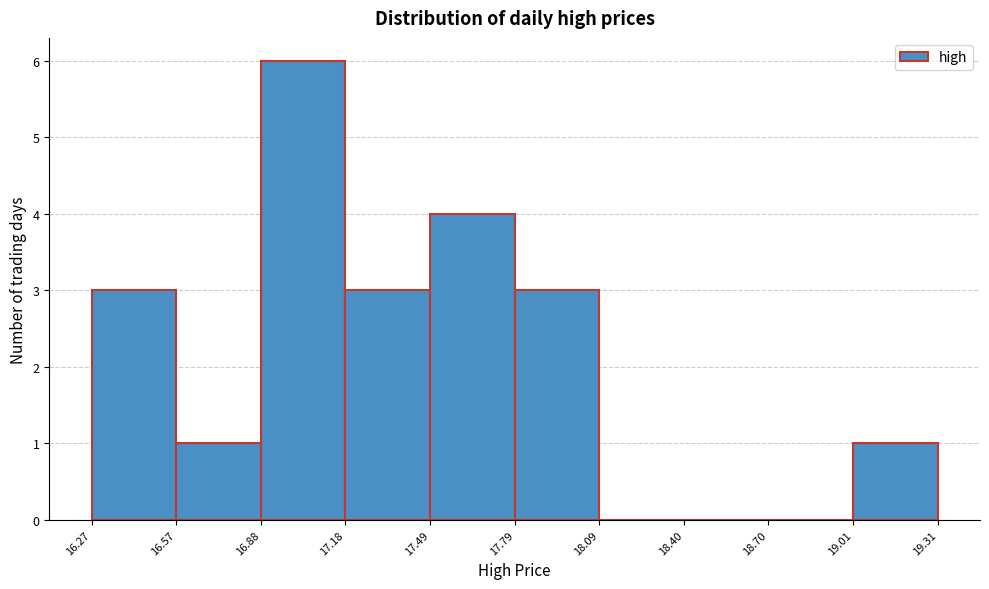

Reading left to right, list every bar in this chart as the range it spans on the x-axis followed by its height. The values are not printed on the chart, so give them approximately, as read against the axis.

16.27 to 16.57: 3
16.57 to 16.88: 1
16.88 to 17.18: 6
17.18 to 17.49: 3
17.49 to 17.79: 4
17.79 to 18.09: 3
18.09 to 18.40: 0
18.40 to 18.70: 0
18.70 to 19.01: 0
19.01 to 19.31: 1